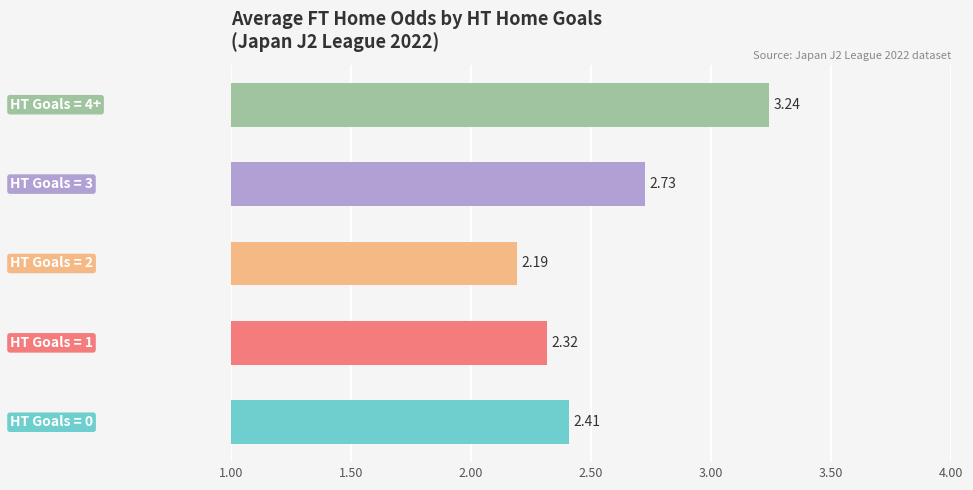

What is the average value?

2.6